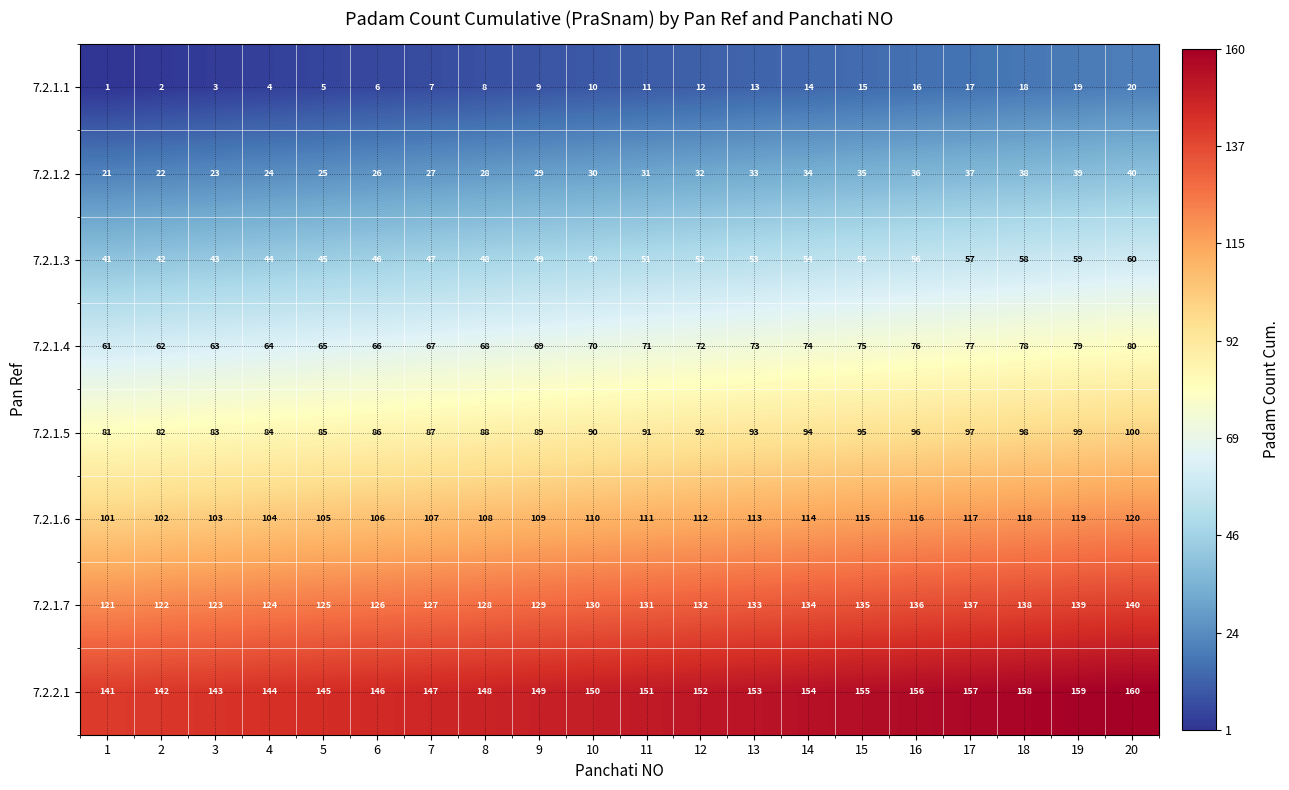

What is the difference between the 7.2.1.5 values at 2 and 14?

12